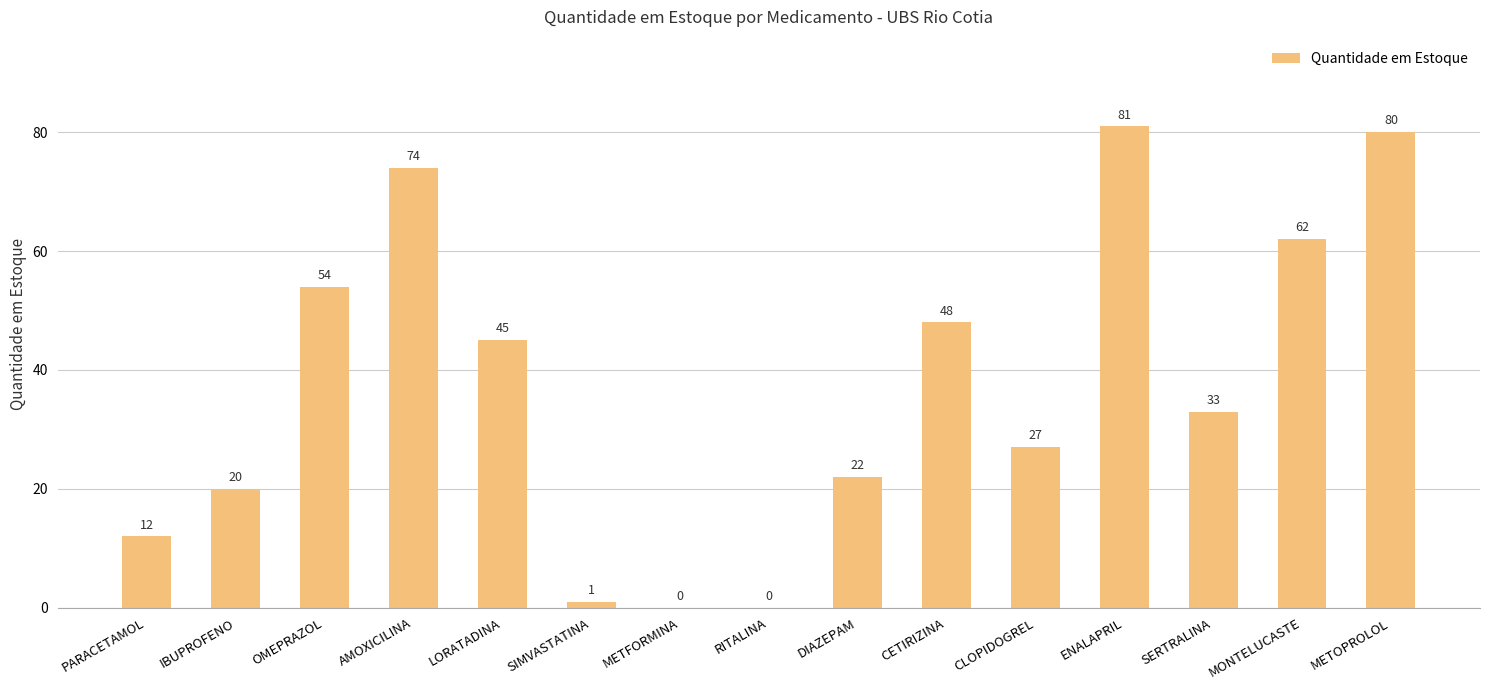

Reading left to right, transcribe all the data shown in this chart.

12	20	54	74	45	1	0	0	22	48	27	81	33	62	80